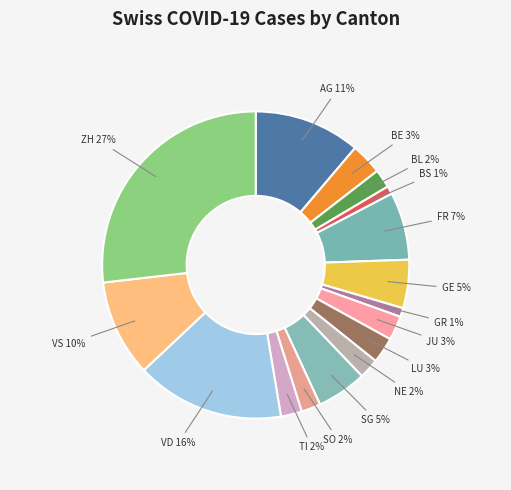

Is there any slice that represents more than half of the pie?

No